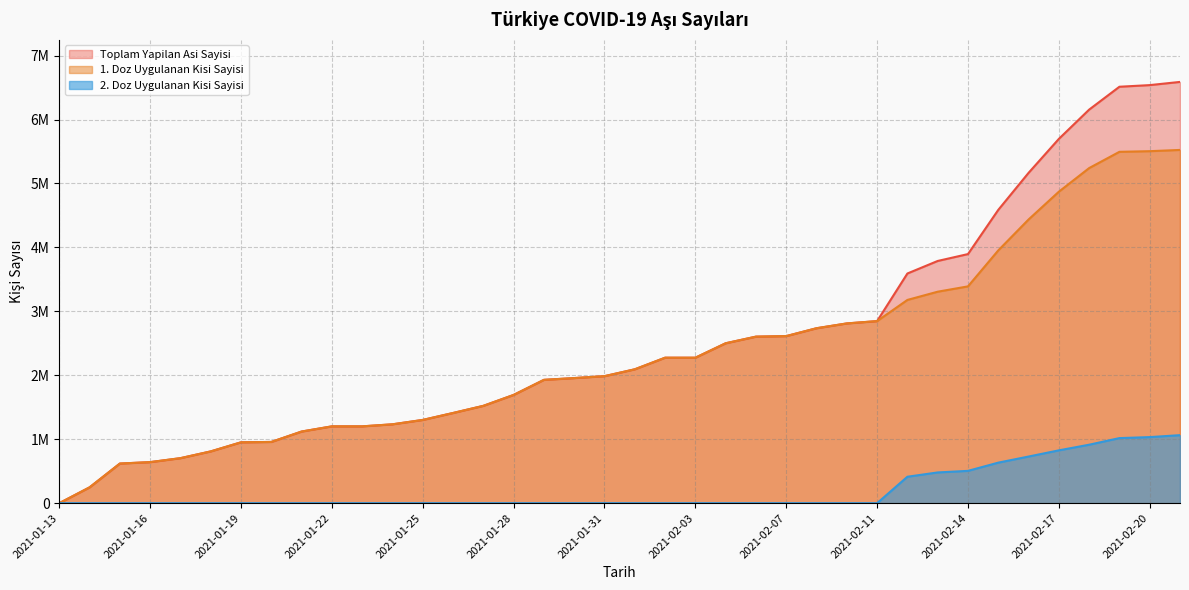

Reading left to right, what are all the values shown in this chart?

Toplam Yapilan Asi Sayisi: 2021-01-13=119	2021-01-14=247386	2021-01-15=619495	2021-01-16=641943	2021-01-17=703899	2021-01-18=809613	2021-01-19=951822	2021-01-20=957530	2021-01-21=1120237	2021-01-22=1201369	2021-01-23=1201369	2021-01-24=1233322	2021-01-25=1301738	2021-01-26=1410421	2021-01-27=1522108	2021-01-28=1692795	2021-01-29=1928584	2021-01-30=1956325	2021-01-31=1986189	2021-02-01=2093623	2021-02-02=2274864	2021-02-03=2274864	2021-02-04=2500693	2021-02-06=2604296	2021-02-07=2612730	2021-02-09=2735804	2021-02-10=2810938	2021-02-11=2847212	2021-02-12=3591801	2021-02-13=3787794	2021-02-14=3895474	2021-02-15=4586544	2021-02-16=5165507	2021-02-17=5696849	2021-02-18=6154549	2021-02-19=6512452	2021-02-20=6537863	2021-02-21=6587799
1. Doz Uygulanan Kisi Sayisi: 2021-01-13=119	2021-01-14=247386	2021-01-15=619495	2021-01-16=641943	2021-01-17=703899	2021-01-18=809613	2021-01-19=951822	2021-01-20=957530	2021-01-21=1120237	2021-01-22=1201369	2021-01-23=1201369	2021-01-24=1233322	2021-01-25=1301738	2021-01-26=1410421	2021-01-27=1522108	2021-01-28=1692795	2021-01-29=1928584	2021-01-30=1956325	2021-01-31=1986189	2021-02-01=2093623	2021-02-02=2274864	2021-02-03=2274864	2021-02-04=2500693	2021-02-06=2604296	2021-02-07=2612730	2021-02-09=2735804	2021-02-10=2810938	2021-02-11=2847212	2021-02-12=3178366	2021-02-13=3307152	2021-02-14=3390244	2021-02-15=3952731	2021-02-16=4436279	2021-02-17=4870813	2021-02-18=5240360	2021-02-19=5494757	2021-02-20=5504635	2021-02-21=5524166
2. Doz Uygulanan Kisi Sayisi: 2021-01-13=0	2021-01-14=0	2021-01-15=0	2021-01-16=0	2021-01-17=0	2021-01-18=0	2021-01-19=0	2021-01-20=0	2021-01-21=0	2021-01-22=0	2021-01-23=0	2021-01-24=0	2021-01-25=0	2021-01-26=0	2021-01-27=0	2021-01-28=0	2021-01-29=0	2021-01-30=0	2021-01-31=0	2021-02-01=0	2021-02-02=0	2021-02-03=0	2021-02-04=0	2021-02-06=0	2021-02-07=0	2021-02-09=0	2021-02-10=0	2021-02-11=0	2021-02-12=413435	2021-02-13=480642	2021-02-14=505230	2021-02-15=633813	2021-02-16=729228	2021-02-17=826036	2021-02-18=914189	2021-02-19=1017695	2021-02-20=1033228	2021-02-21=1063633